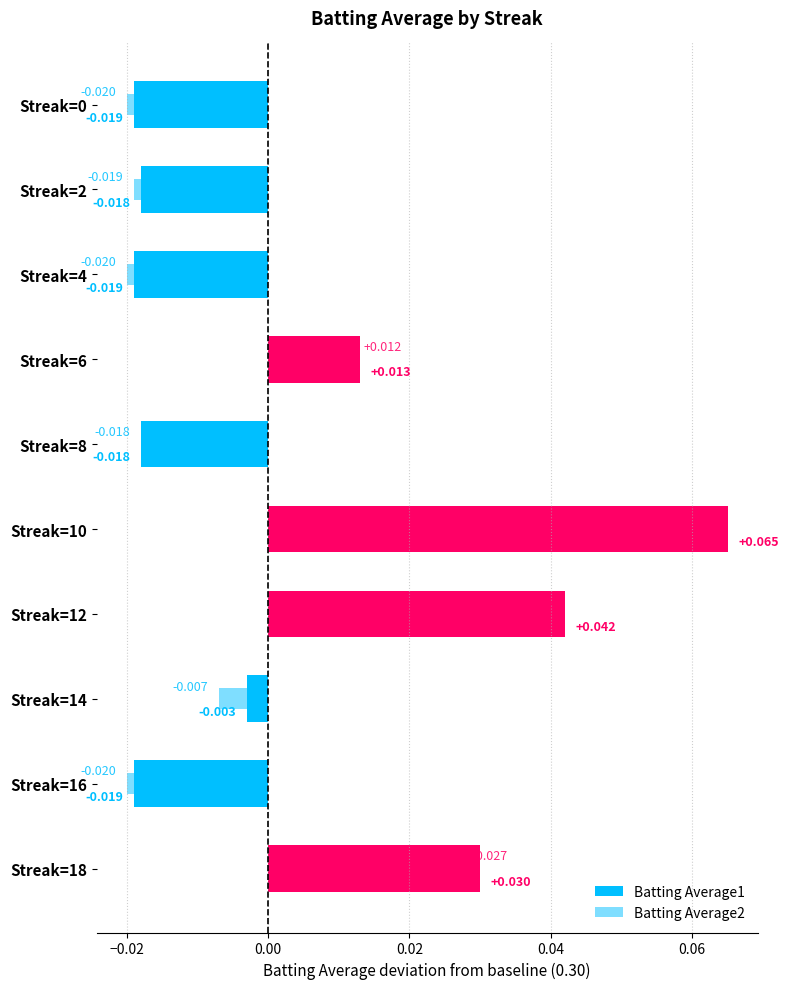

The value of Batting Average1 at Streak=0 is -0.0. True or false?

False